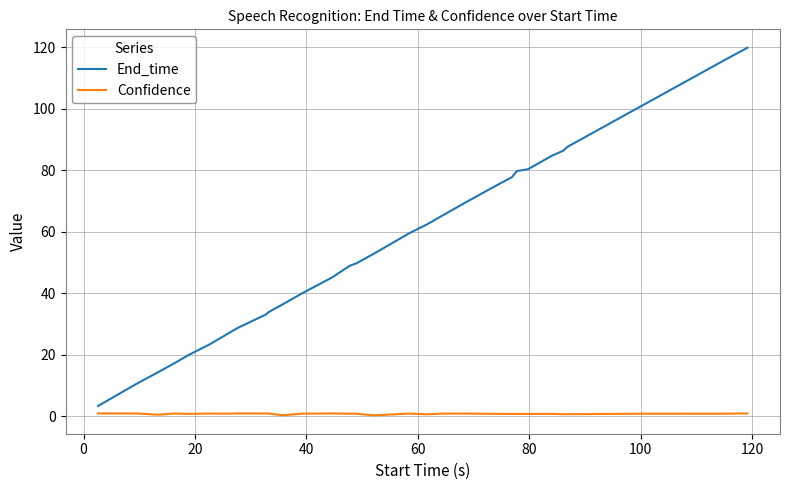

What is the minimum value for End_time?

3.4